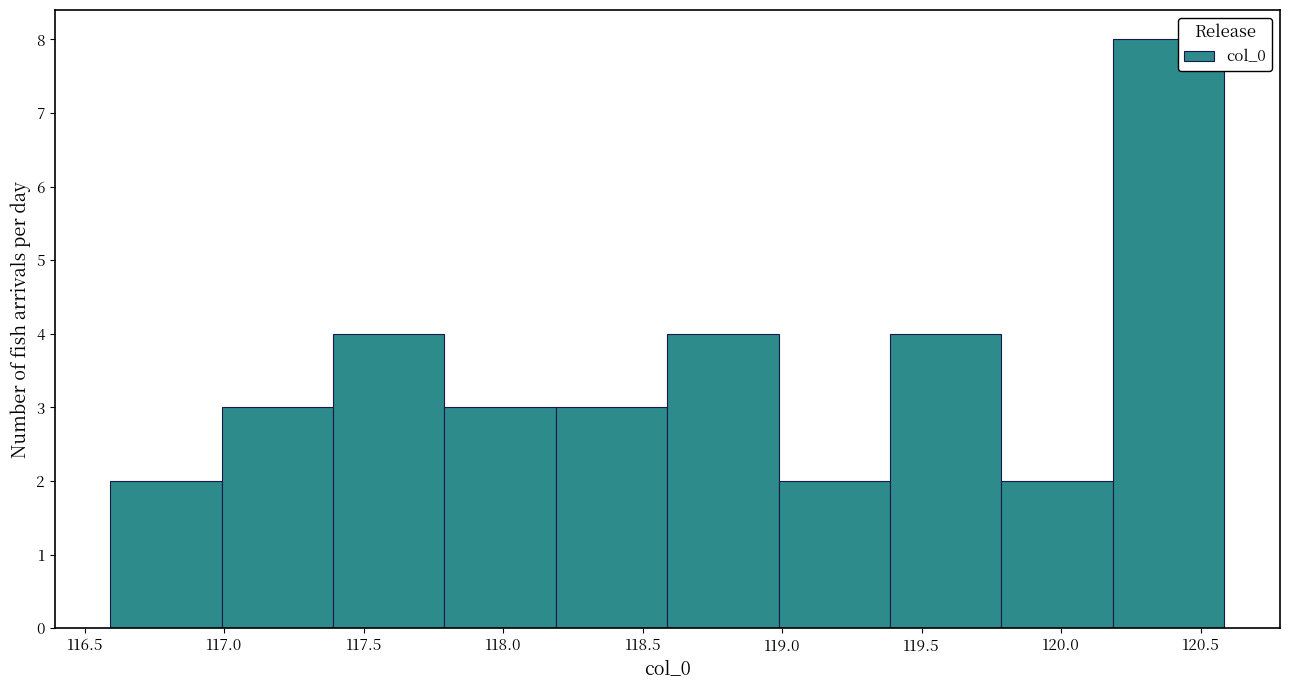

Over which range of the x-axis is the bar tallest?

120.2 to 120.6